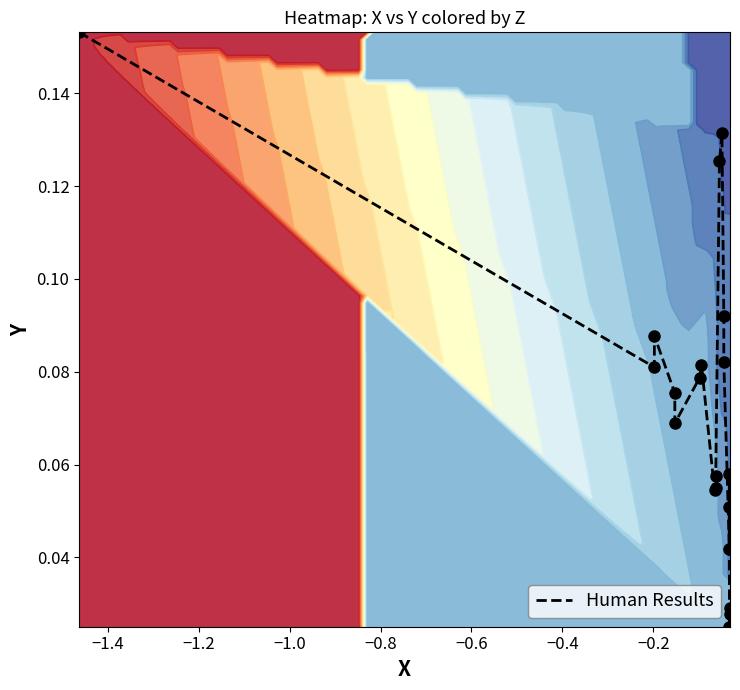

How many values are between 0 and 1?

20